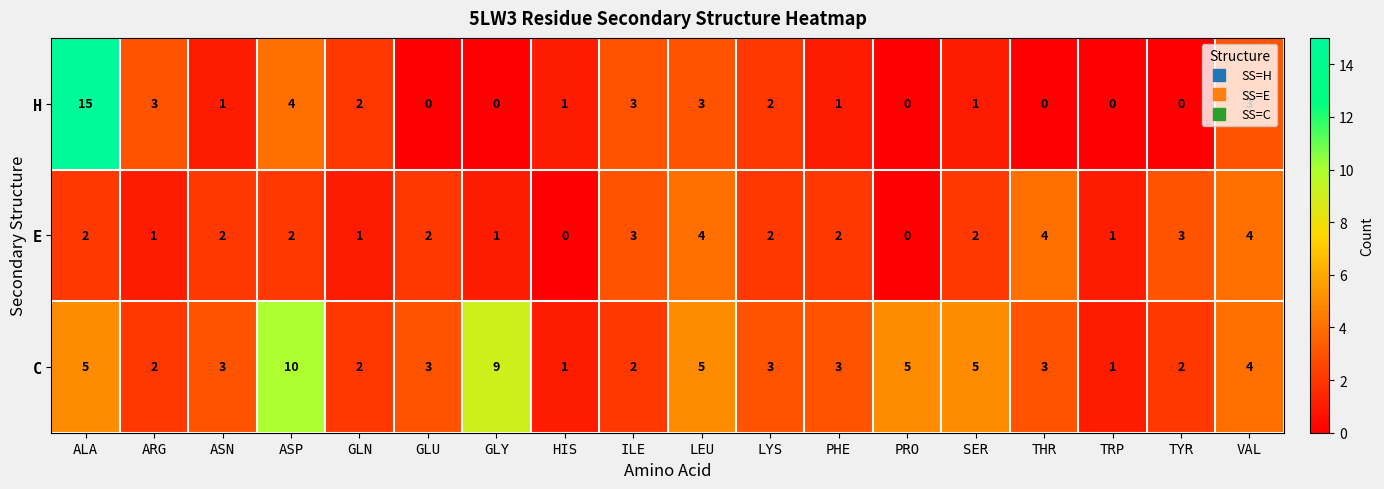

At how many categories does at least one series exceed 7?

3